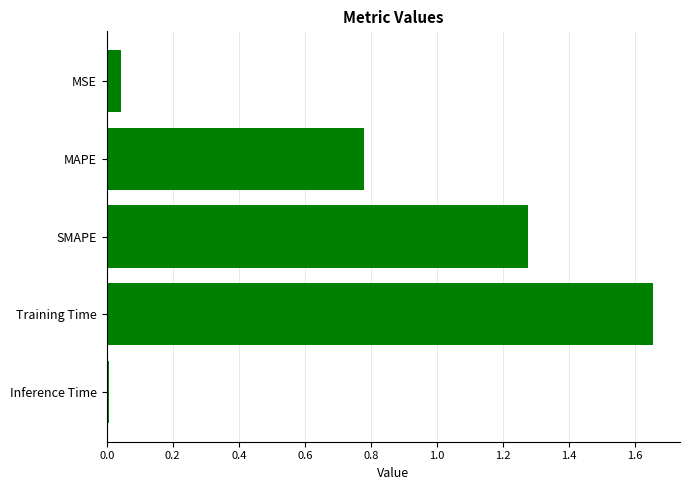

How many series are shown in this chart?

1